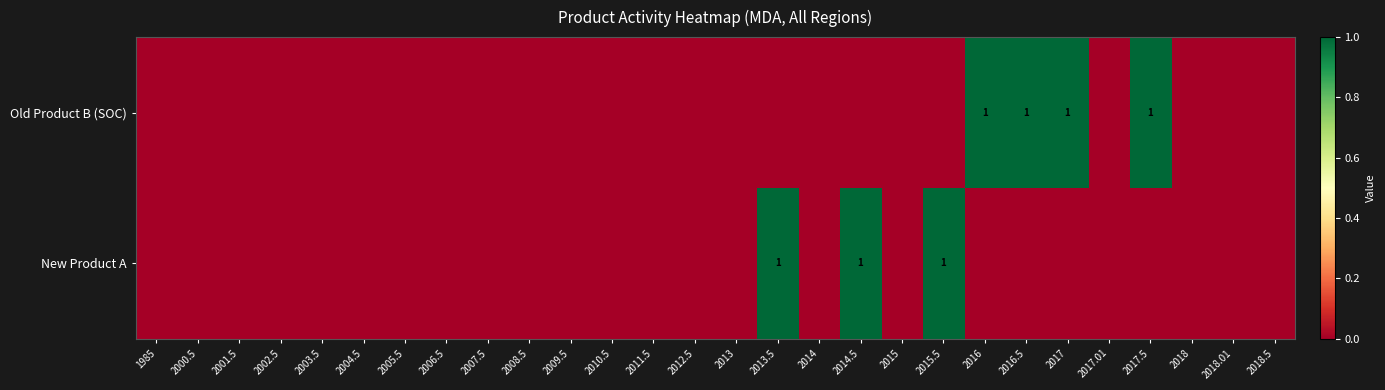

Between 2015 and 2017, which series saw the biggest shift?

Old Product B (SOC)